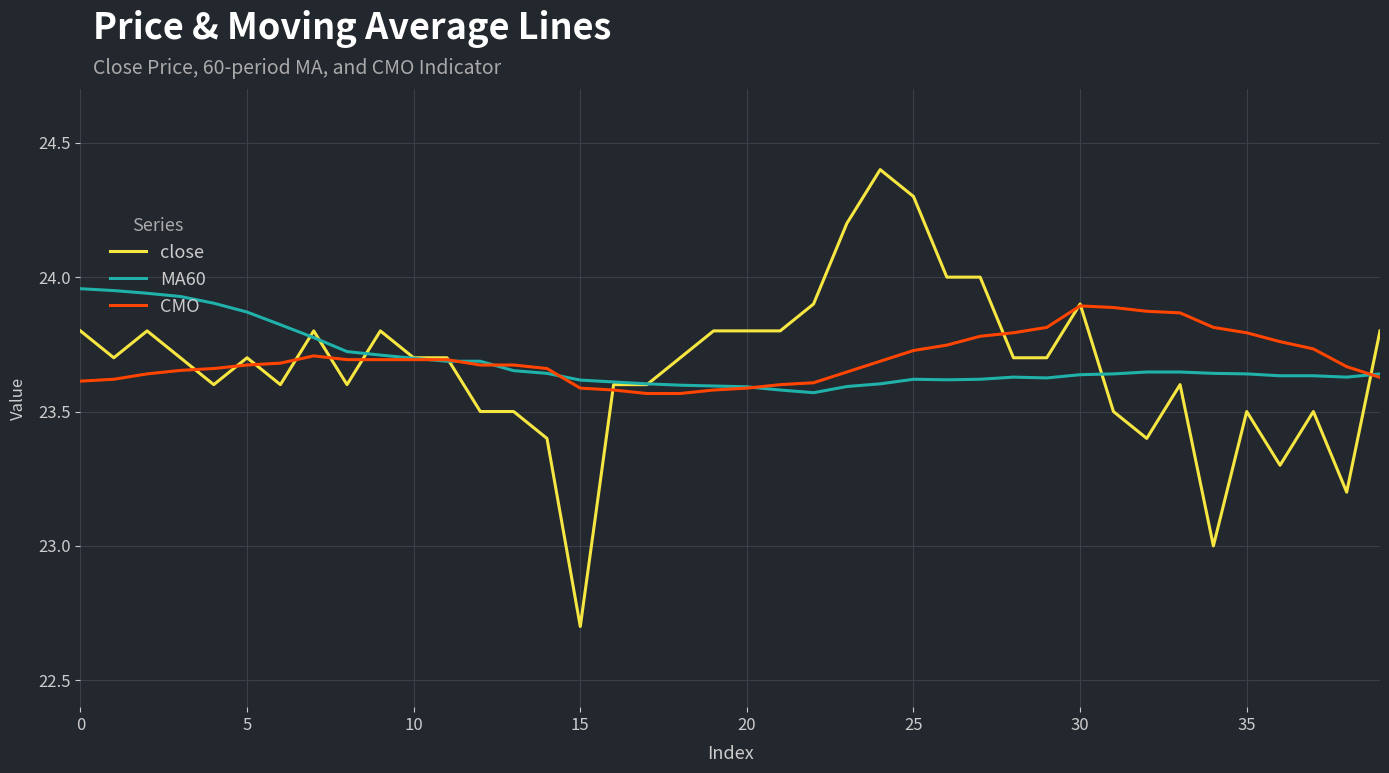

What are all the series names shown in the legend?

close, MA60, CMO